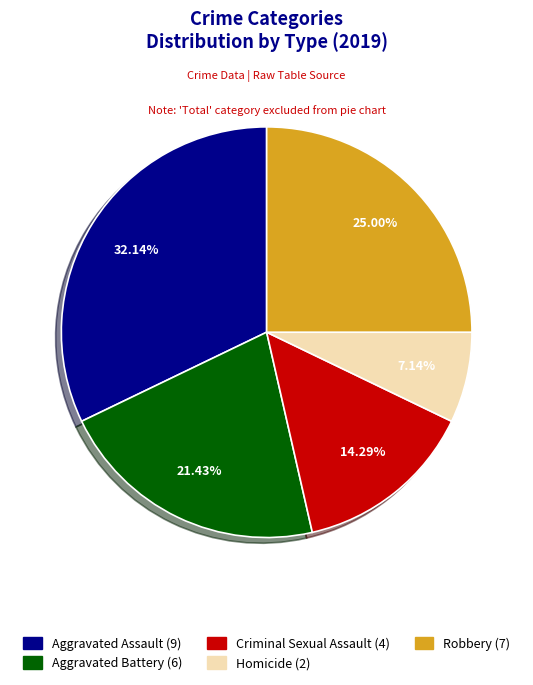

Is the sum of Criminal Sexual Assault and Robbery greater than half?

No